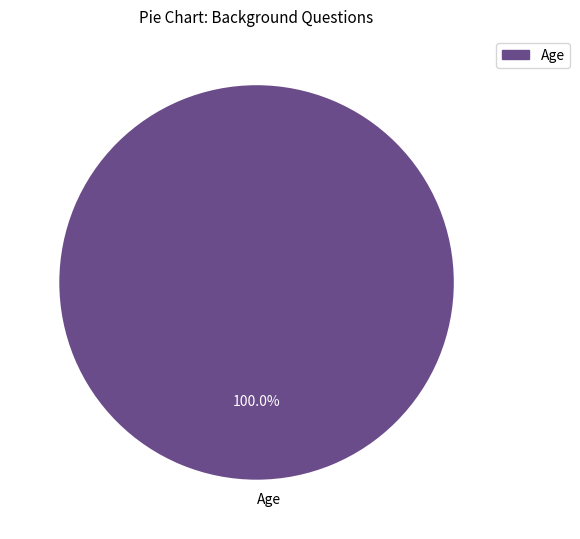

Rank the categories by value from highest to lowest.

Age